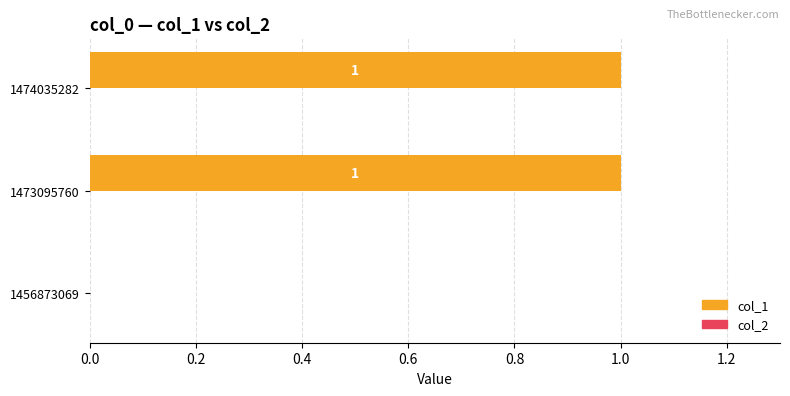

What is the change in value from 1456873069 to 1473095760?

+1